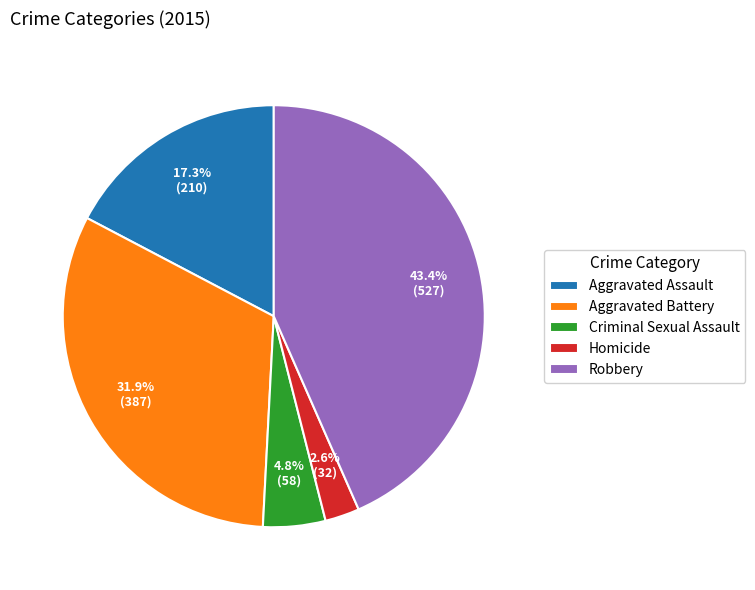

Does Homicide account for over 50% of the chart?

No